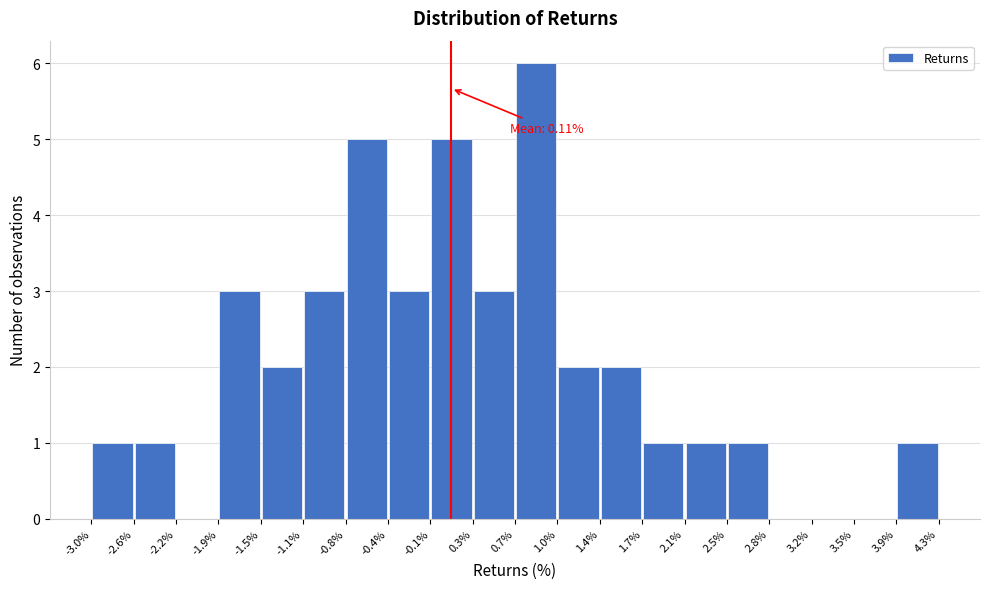

Which range on the x-axis has the tallest bar?

0.7% to 1.0%